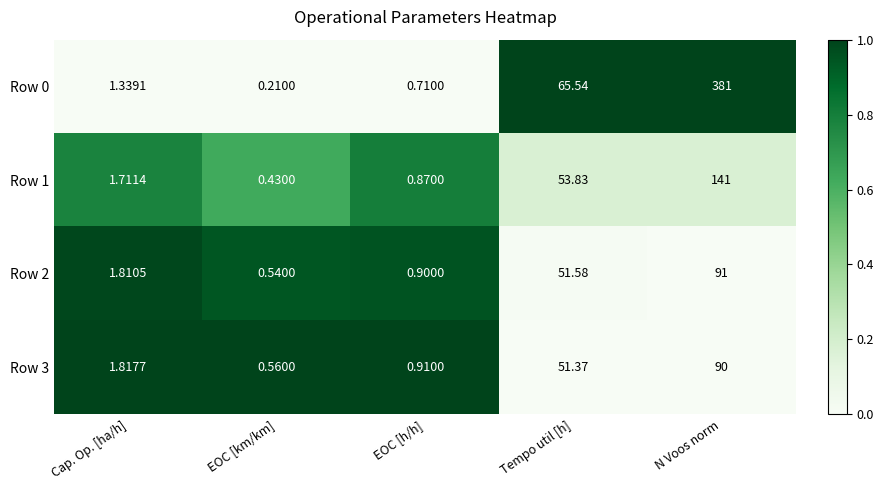

At which category does the chart reach its minimum across all series?

EOC [km/km]